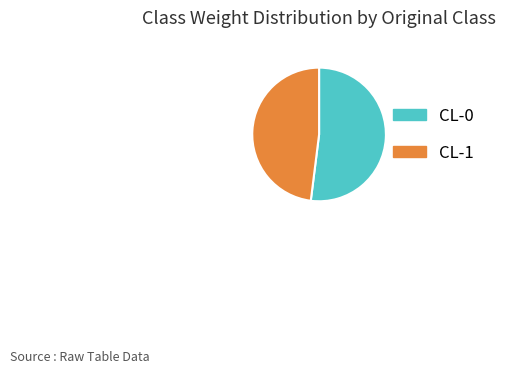

Is it true that CL-0 is 52% of the pie?

True